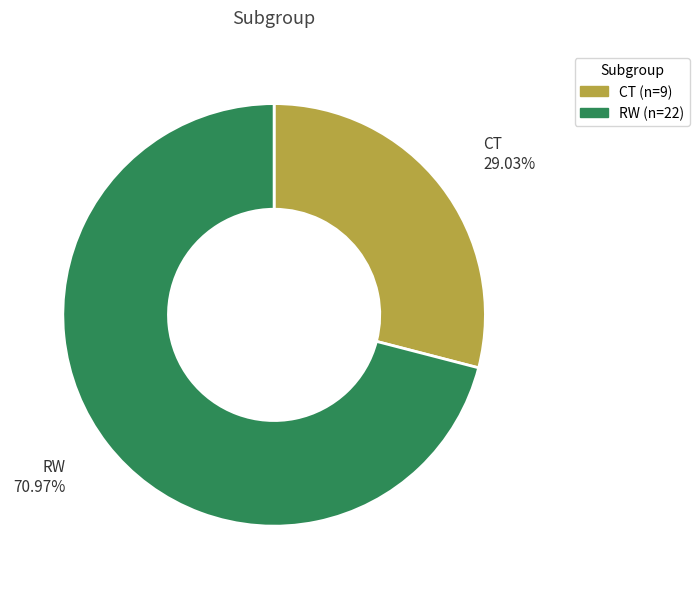

Which slice represents more than half of the pie?

RW